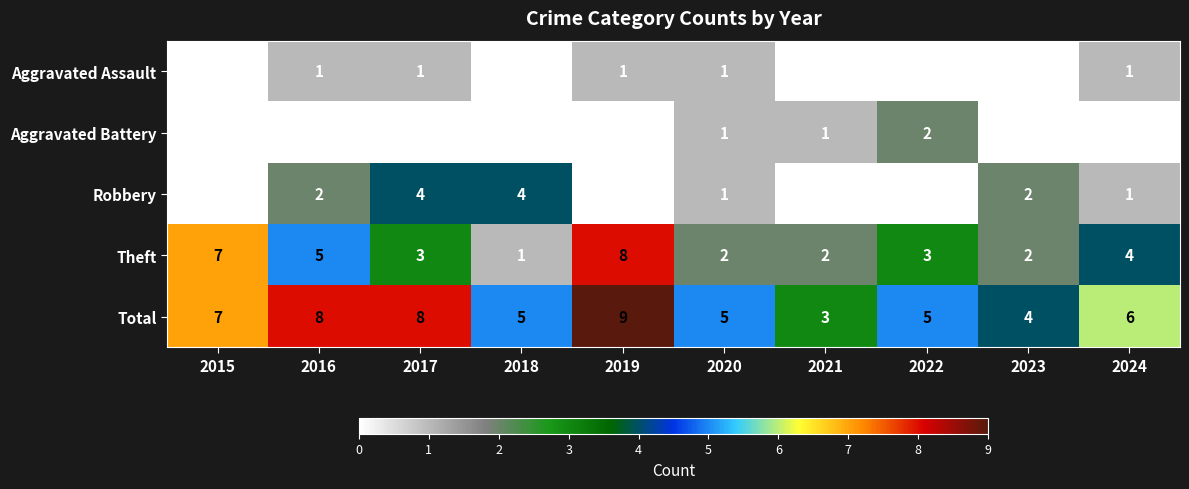

Where is Total nearest to the value 6?

2024